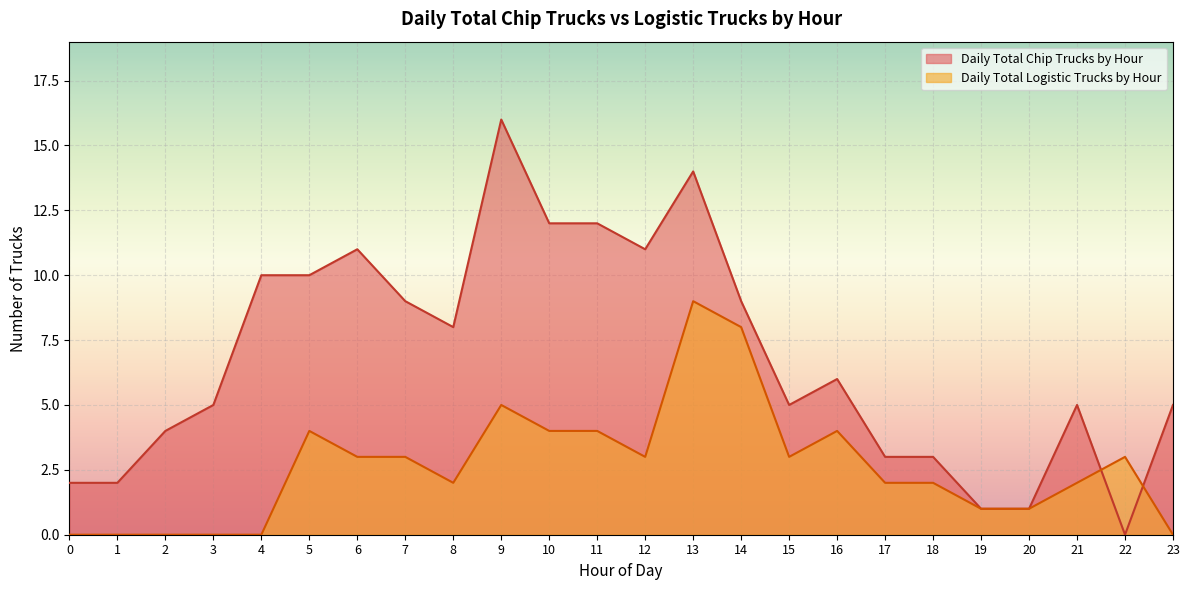

How many interior local valleys does the Daily Total Logistic Trucks by Hour series have?

3